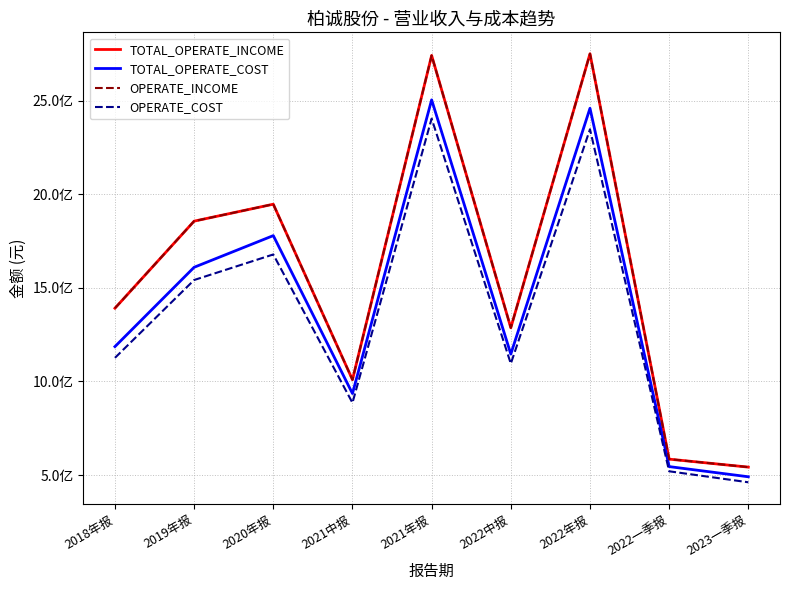

What is the value of the TOTAL_OPERATE_INCOME point at the 4th from the left?

1009357700.0